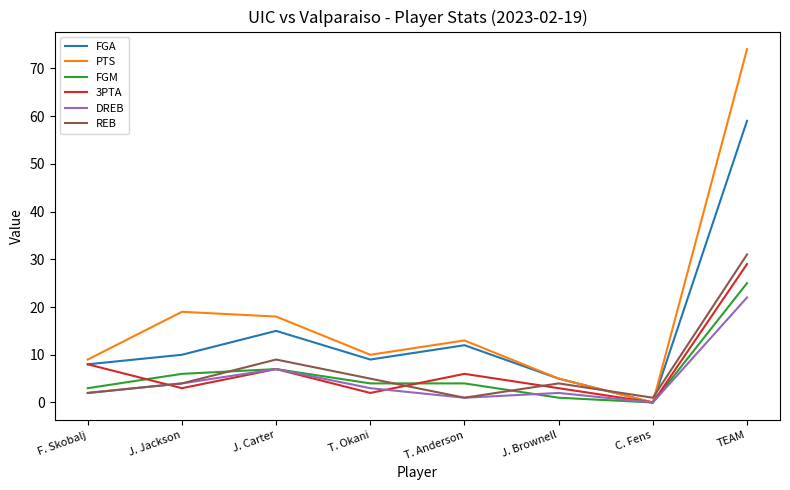

What position from the right is J. Carter?

6